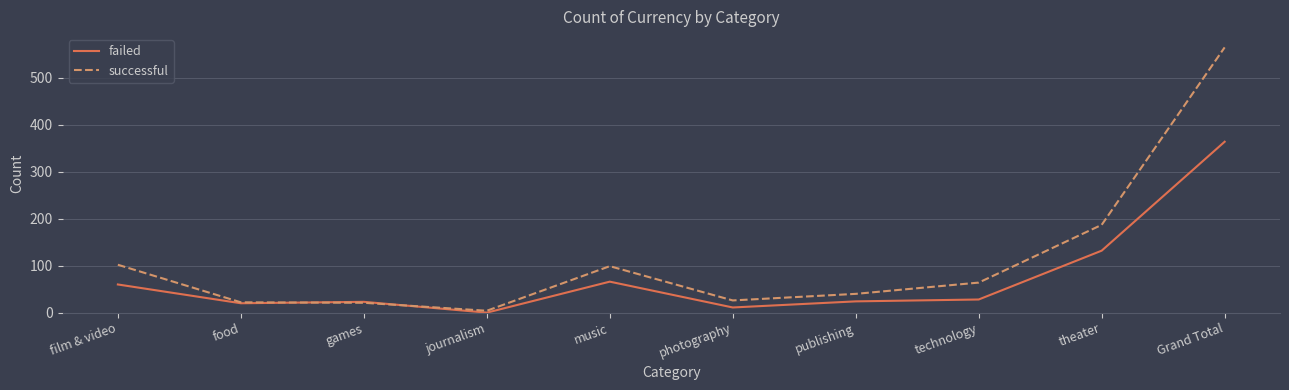

Which series changed the most between film & video and journalism?

successful